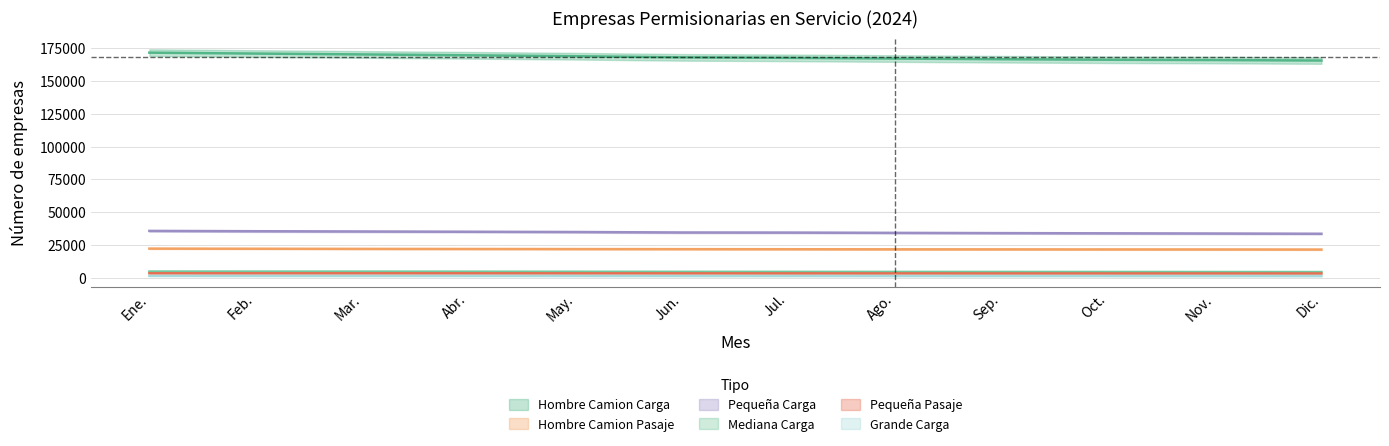

How many lines are shown in the chart?

6